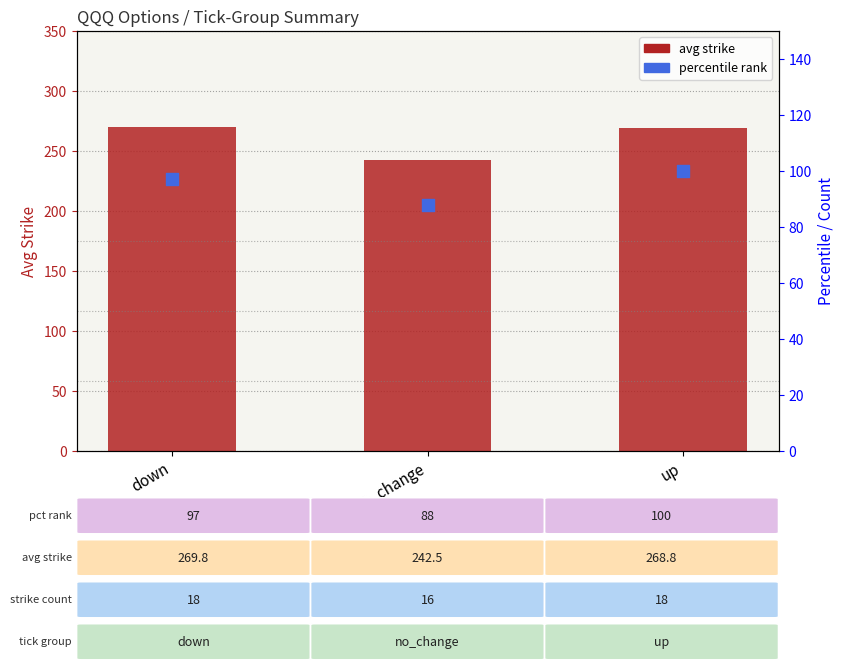

Is the value of percentile rank at no_change greater than the value of avg strike (by tick) at no_change?

No